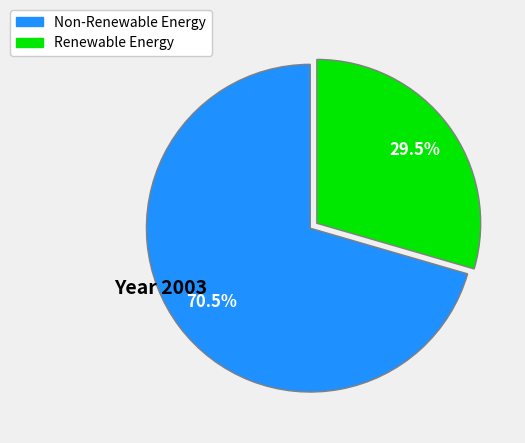

Count the number of slices in the pie.

2